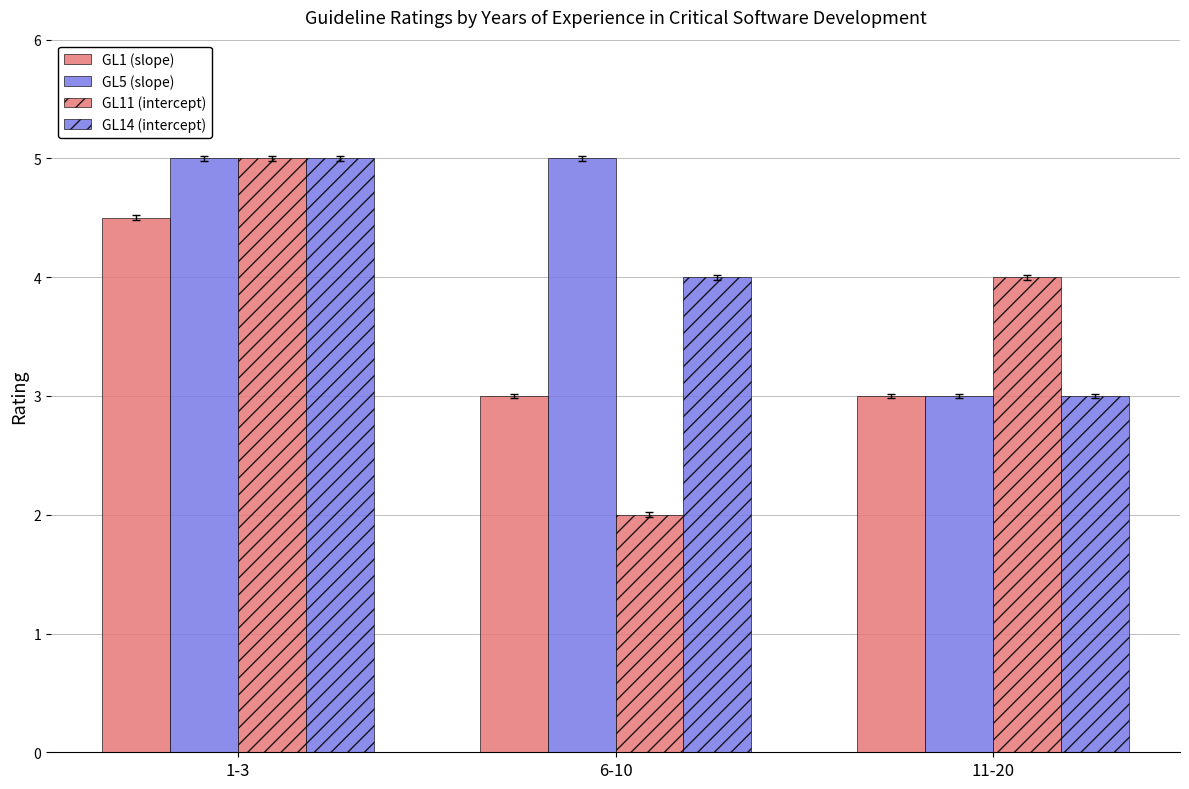

The GL14 (intercept) series shows 3.0 at 11-20. True or false?

True